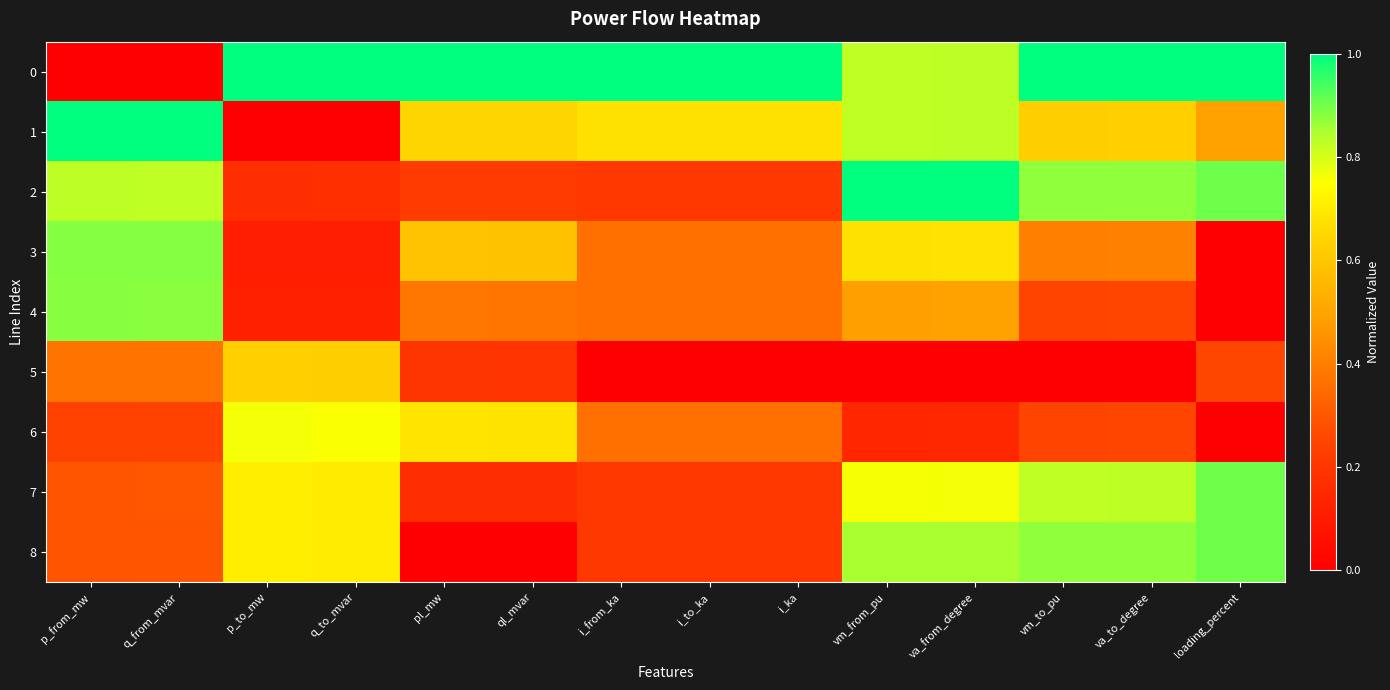

How many categories are shown in the chart?

14